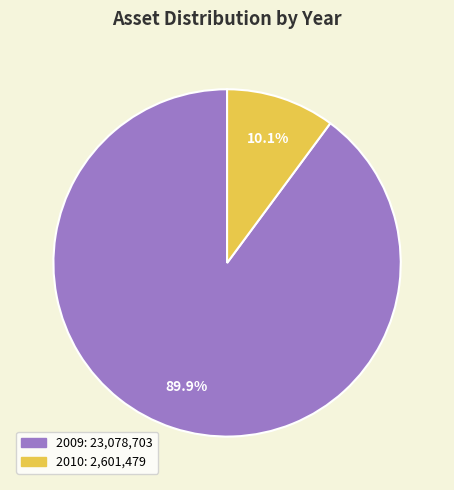

How many slices are in this pie chart?

2